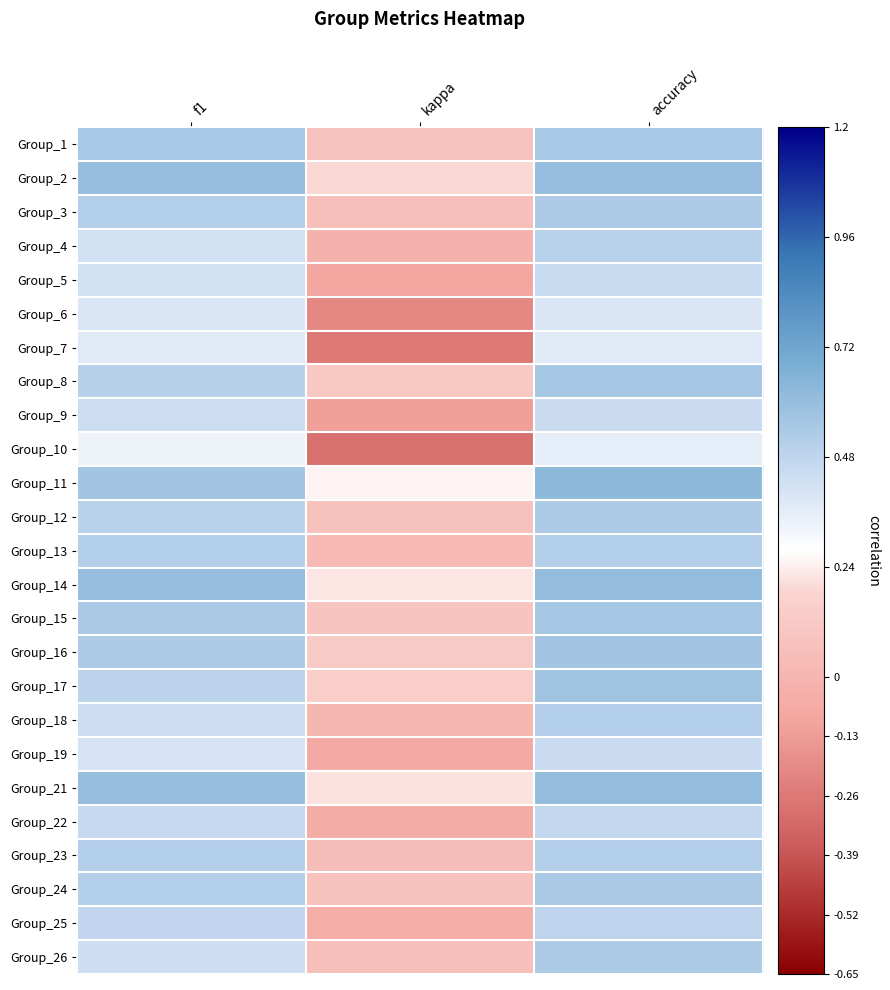

At f1, list the series in order from largest to smallest.

Group_14, Group_21, Group_2, Group_11, Group_1, Group_15, Group_16, Group_3, Group_23, Group_24, Group_13, Group_8, Group_12, Group_17, Group_25, Group_22, Group_18, Group_9, Group_26, Group_5, Group_4, Group_19, Group_6, Group_7, Group_10